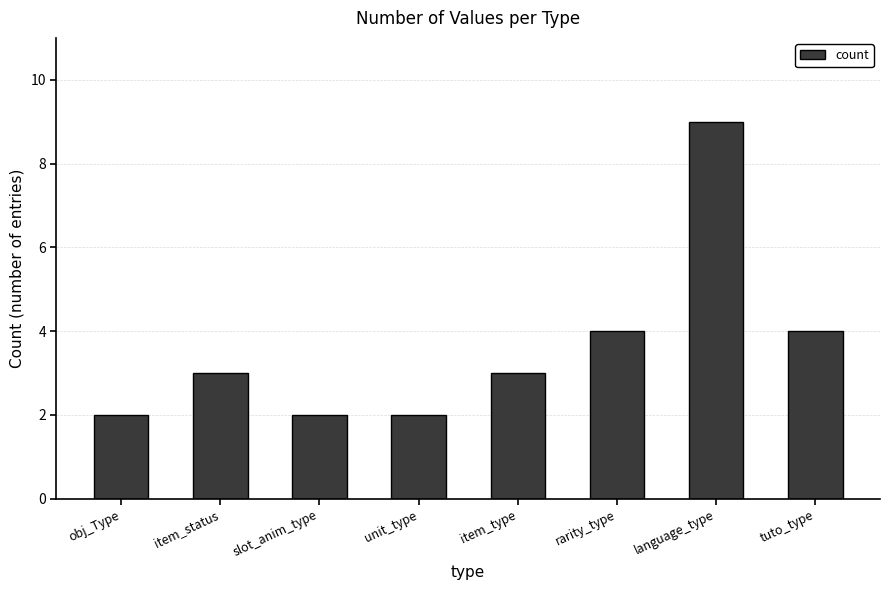

How many bars are there in total?

8